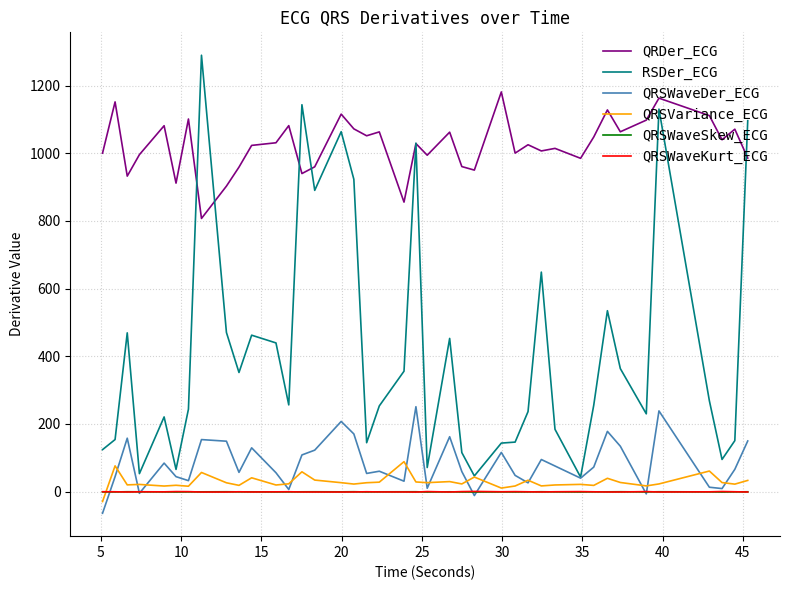

Which series has the largest range (max minus min)?

RSDer_ECG